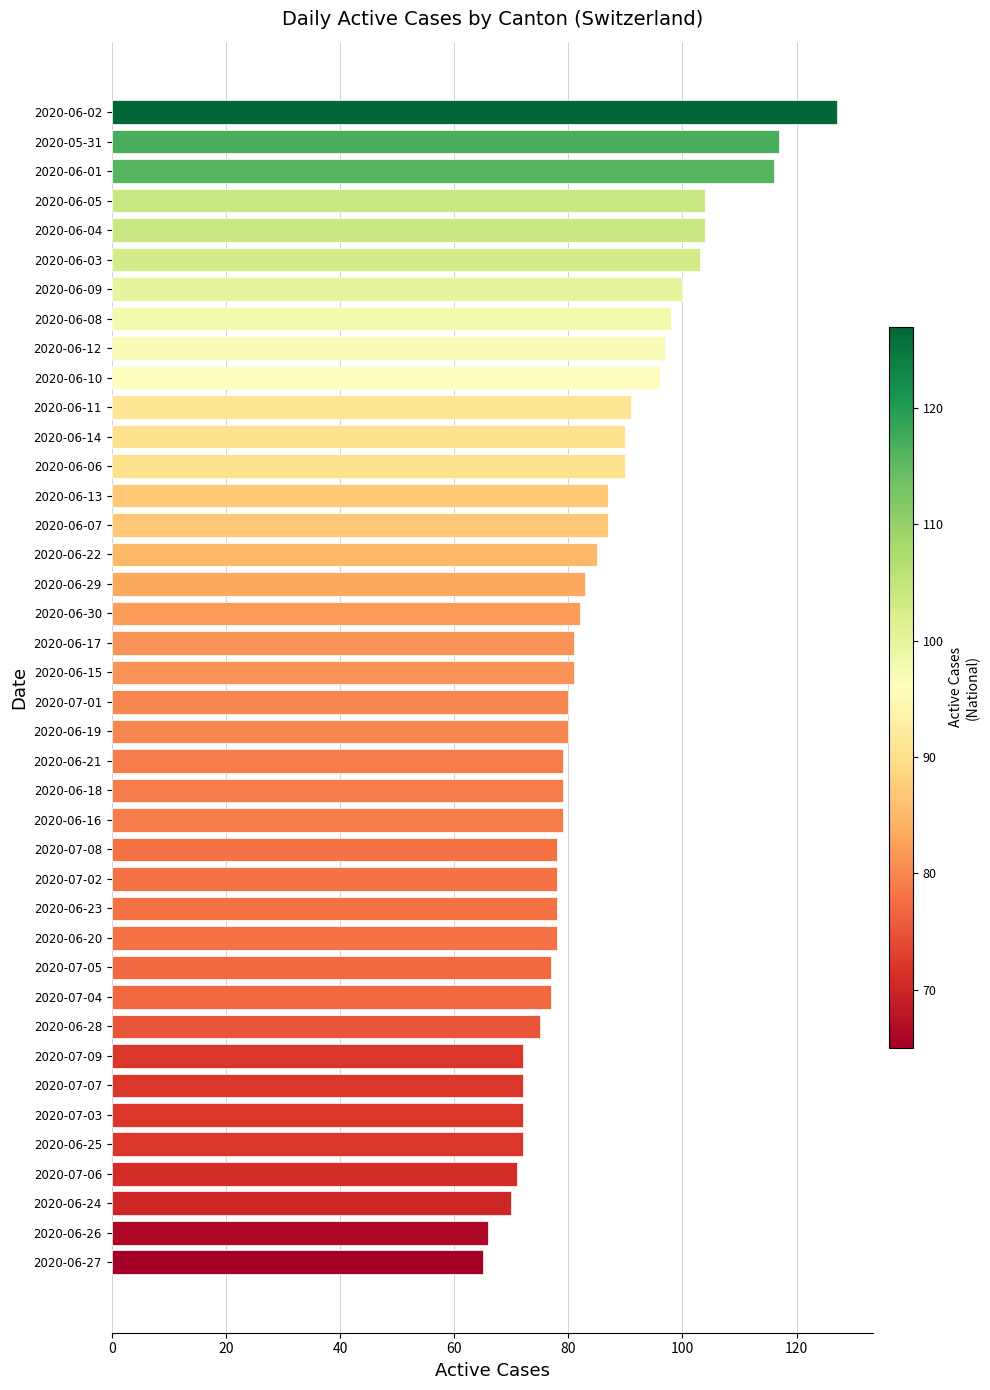

The value at 2020-06-28 is 124. True or false?

False